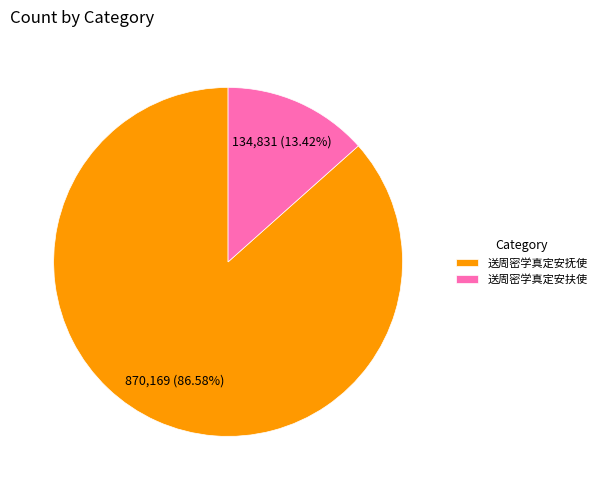

What is the majority slice?

送周密学真定安抚使